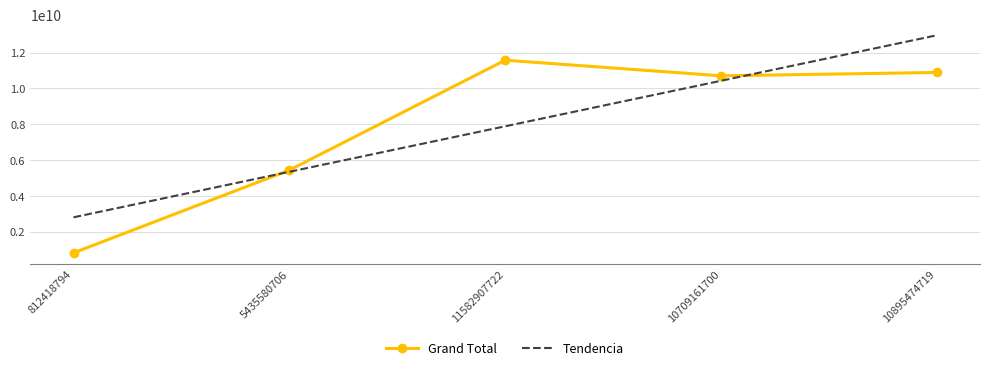

Reading left to right, what are all the values shown in this chart?

Grand Total: 812418794.0	5435580706.0	11582907722.0	10709161700.0	10895474719.0
Tendencia: 2799170159.4	5343139443.8	7887108728.2	10431078012.6	12975047297.0